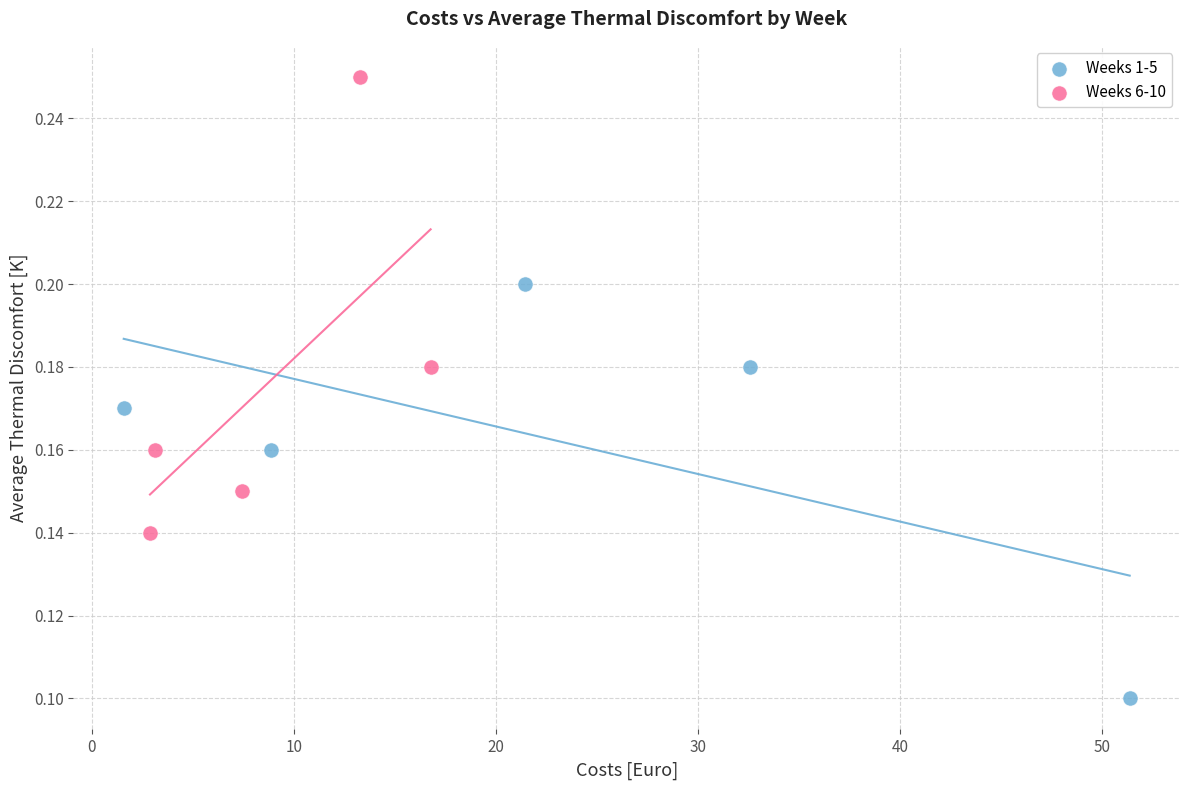

Which series contains the highest Y value?

Weeks 6-10